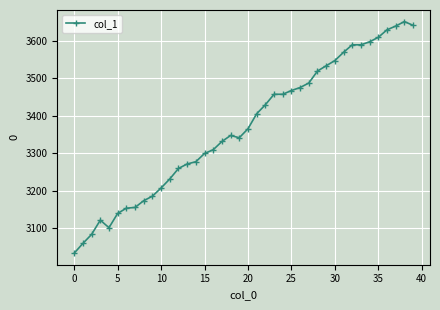

What is the value of the 17th point from the left?

3309